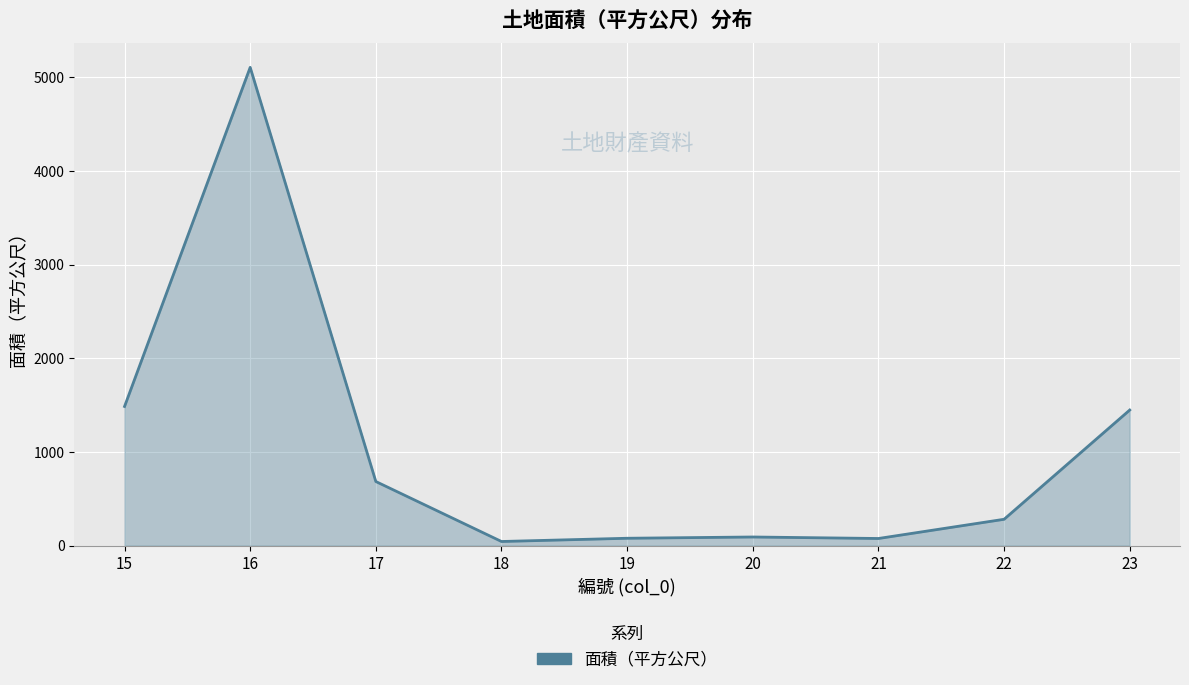

What is the difference between the maximum and minimum values?

5060.0